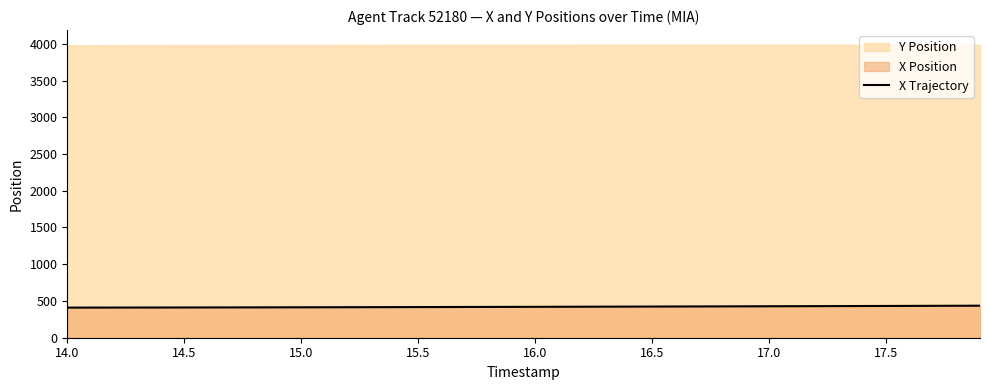

What is the highest value of the X Trajectory series?

435.8